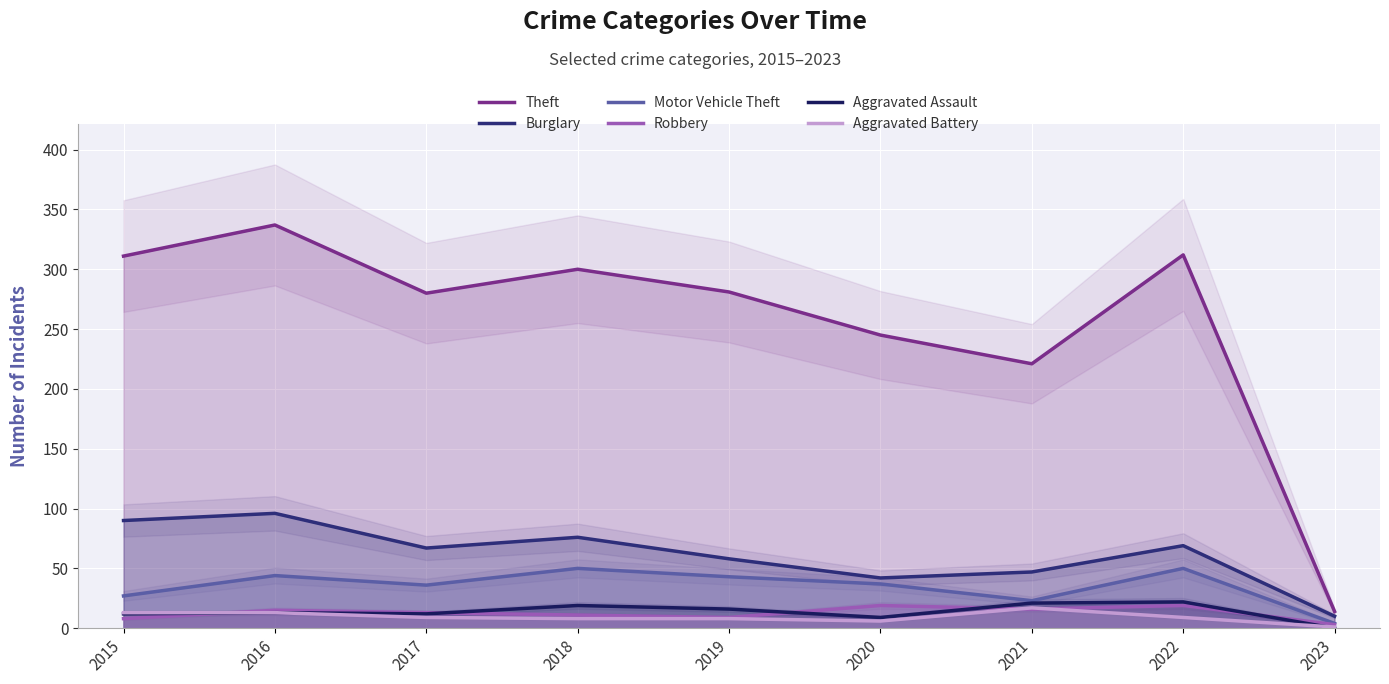

What is the maximum value for Aggravated Battery?

17